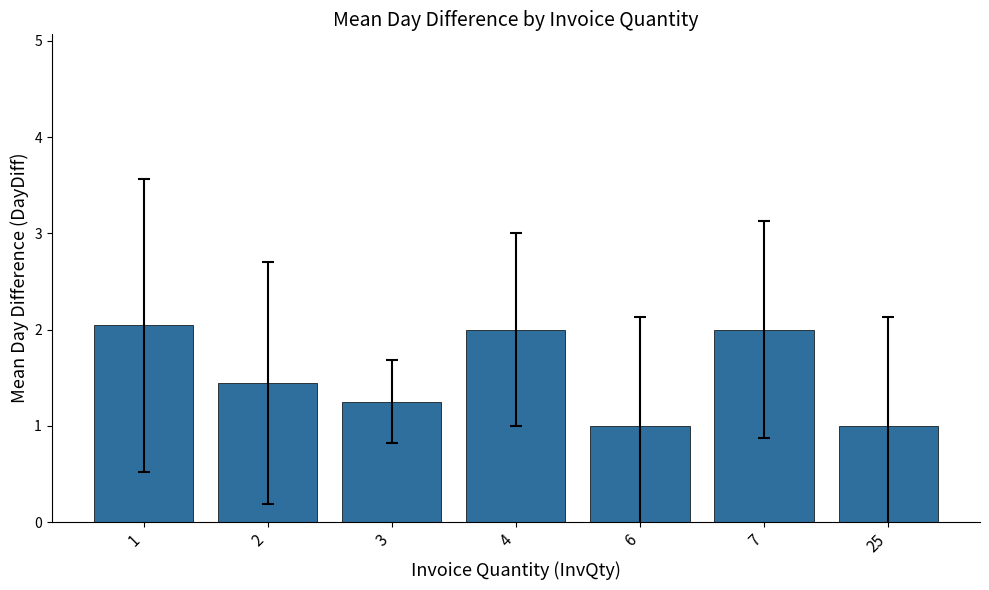

What is the minimum value shown in the chart?

1.0